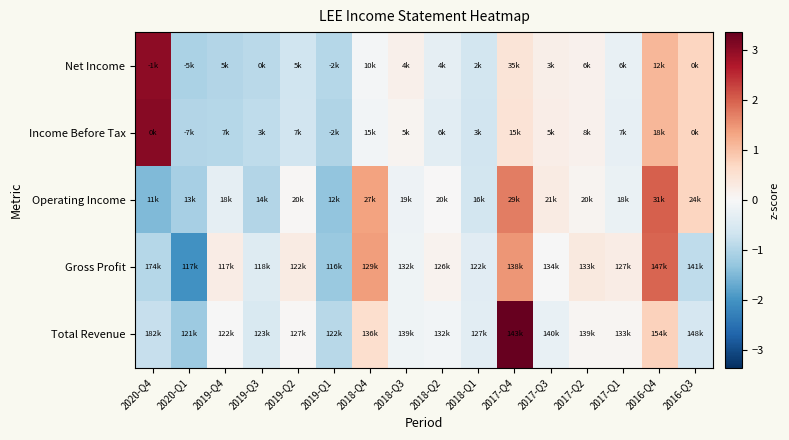

Reading right to left, extract all data points from this chart.

Net Income: 2016-Q3=0.7	2016-Q4=1.1	2017-Q1=-0.3	2017-Q2=0.1	2017-Q3=0.2	2017-Q4=0.4	2018-Q1=-0.6	2018-Q2=-0.3	2018-Q3=0.2	2018-Q4=-0.1	2019-Q1=-1.0	2019-Q2=-0.7	2019-Q3=-0.9	2019-Q4=-1.0	2020-Q1=-1.1	2020-Q4=3.0
Income Before Tax: 2016-Q3=0.7	2016-Q4=1.1	2017-Q1=-0.3	2017-Q2=0.1	2017-Q3=0.2	2017-Q4=0.5	2018-Q1=-0.6	2018-Q2=-0.4	2018-Q3=0.1	2018-Q4=-0.1	2019-Q1=-1.0	2019-Q2=-0.6	2019-Q3=-0.9	2019-Q4=-1.0	2020-Q1=-1.0	2020-Q4=3.1
Operating Income: 2016-Q3=0.7	2016-Q4=2.0	2017-Q1=-0.2	2017-Q2=0.1	2017-Q3=0.3	2017-Q4=1.7	2018-Q1=-0.6	2018-Q2=0.0	2018-Q3=-0.2	2018-Q4=1.3	2019-Q1=-1.3	2019-Q2=0.0	2019-Q3=-1.0	2019-Q4=-0.3	2020-Q1=-1.1	2020-Q4=-1.5
Gross Profit: 2016-Q3=-0.9	2016-Q4=2.0	2017-Q1=0.2	2017-Q2=0.3	2017-Q3=-0.0	2017-Q4=1.5	2018-Q1=-0.4	2018-Q2=0.1	2018-Q3=-0.1	2018-Q4=1.4	2019-Q1=-1.2	2019-Q2=0.3	2019-Q3=-0.4	2019-Q4=0.3	2020-Q1=-2.0	2020-Q4=-1.0
Total Revenue: 2016-Q3=-0.6	2016-Q4=0.8	2017-Q1=0.1	2017-Q2=0.1	2017-Q3=-0.3	2017-Q4=3.4	2018-Q1=-0.4	2018-Q2=-0.1	2018-Q3=-0.1	2018-Q4=0.6	2019-Q1=-0.9	2019-Q2=0.0	2019-Q3=-0.5	2019-Q4=-0.0	2020-Q1=-1.2	2020-Q4=-0.8